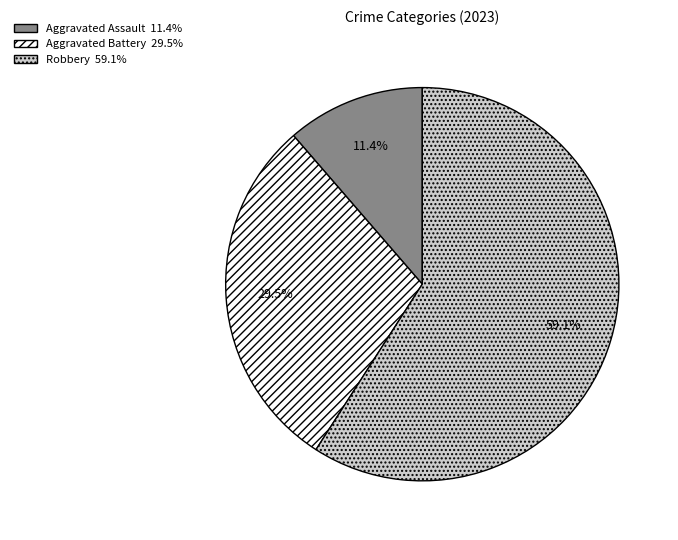

Between Robbery and Aggravated Assault, which is larger?

Robbery